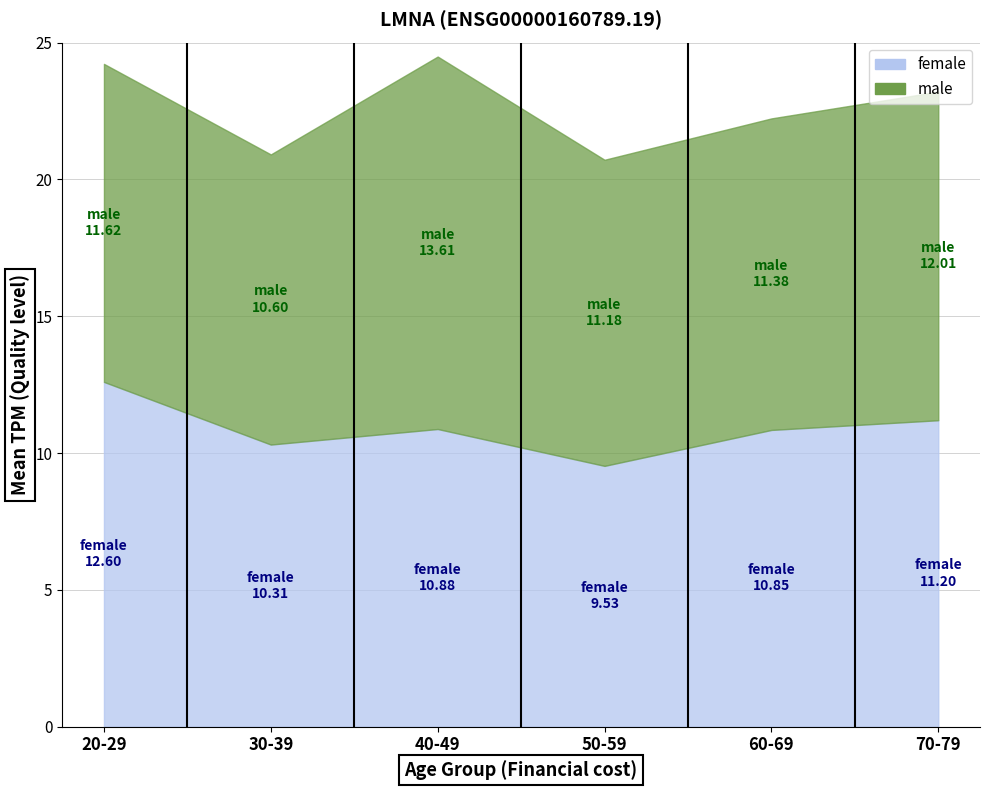

What is the difference between the second highest and minimum values?

1.7